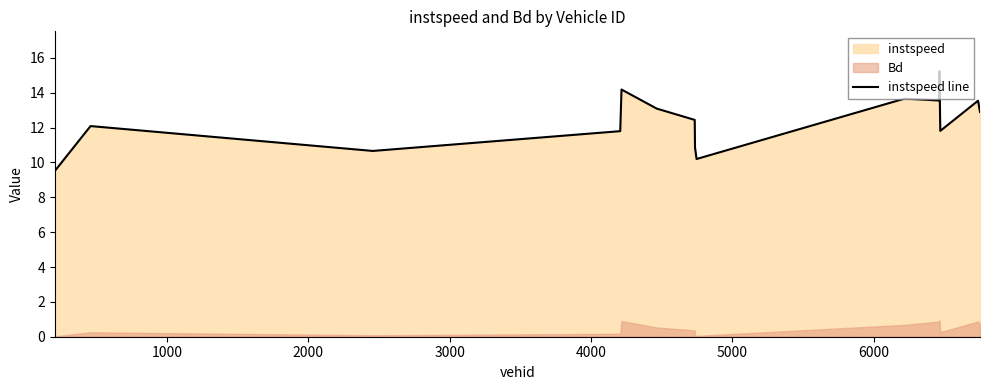

What is the maximum value for instspeed line?

15.2